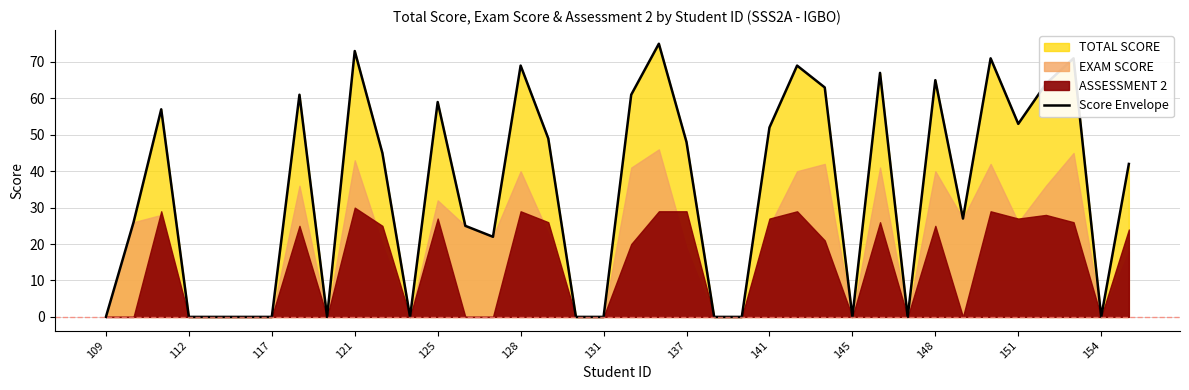

What is the highest value of the Score Envelope series?

75